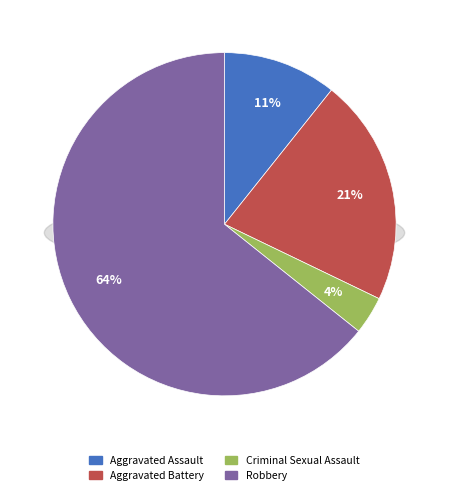

To the nearest percent, what portion does Aggravated Assault represent?

11%